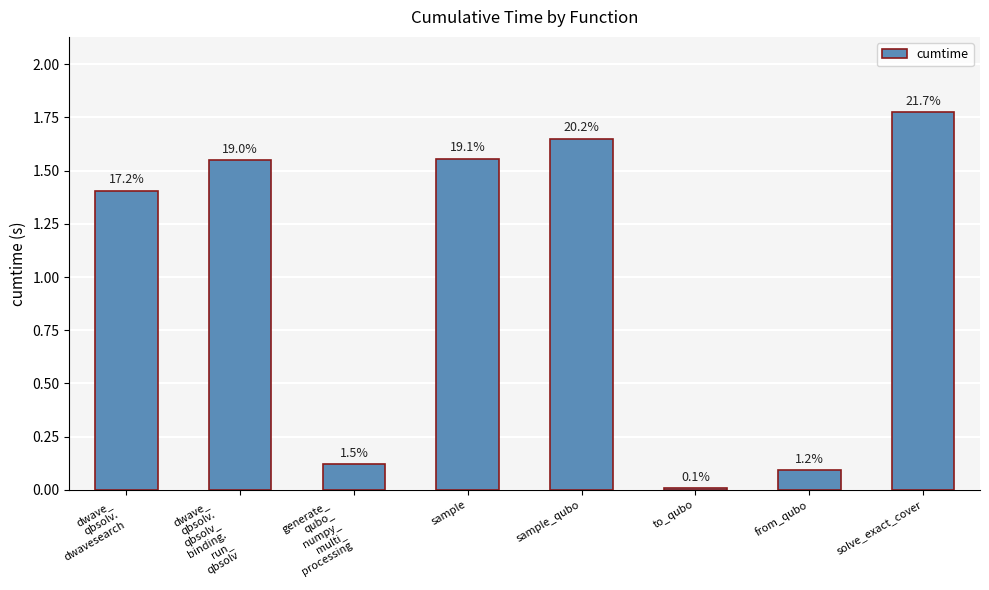

Where is the data nearest to the value 0?

to_qubo